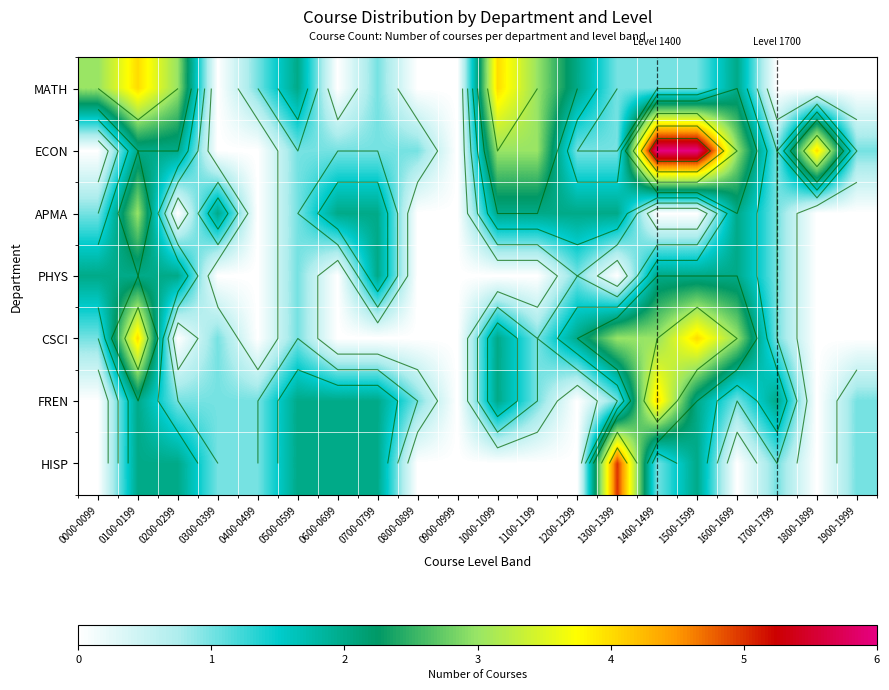

Where is HISP nearest to the value 2?

0100-0199